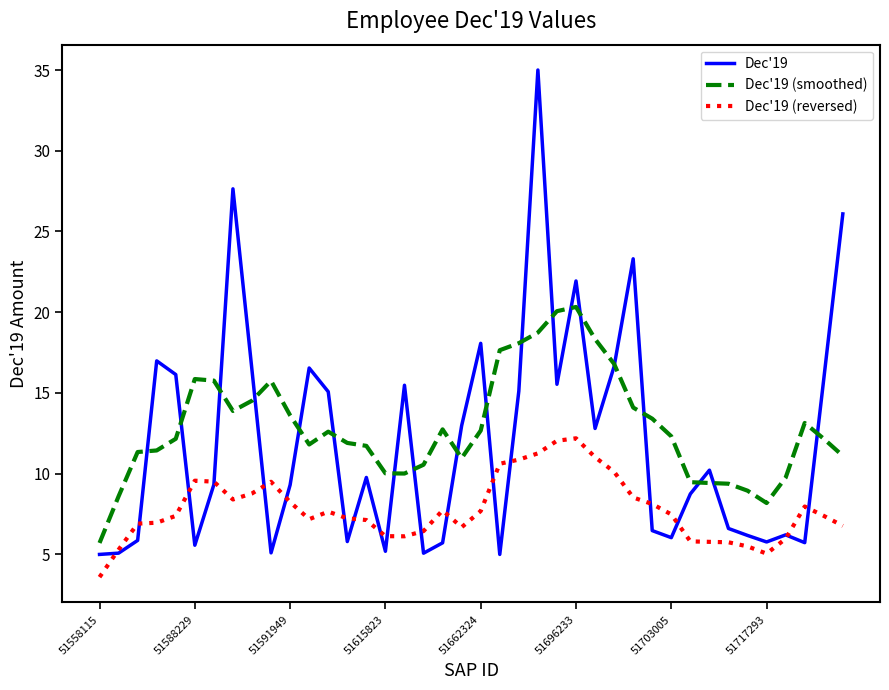

What is the greatest value displayed?

35.0